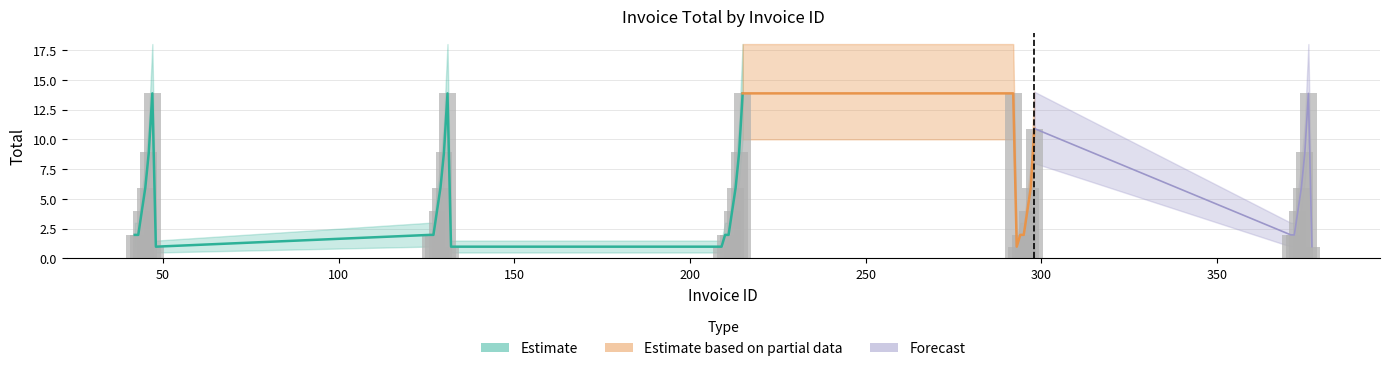

How many categories are shown in the chart?

35